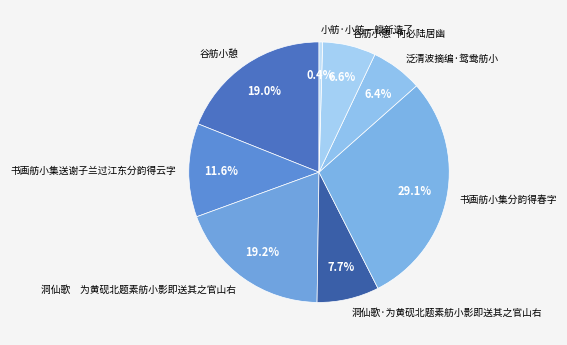

Combined, what portion of the pie is 洞仙歌 为黄砚北题素舫小影即送其之官山右 and 书画舫小集分韵得春字?

48.3%